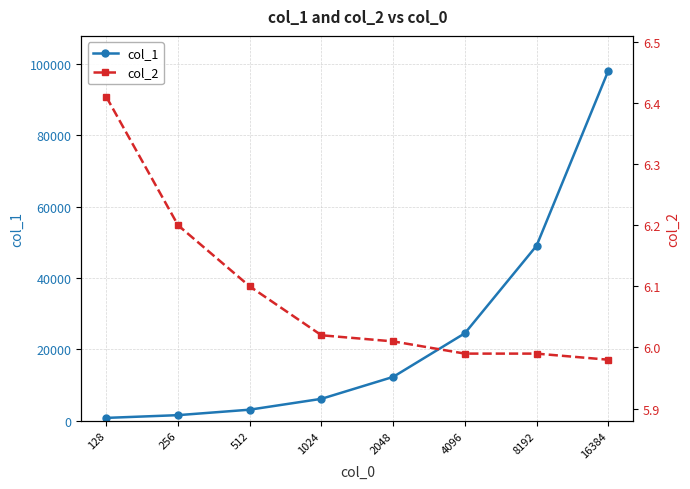

What is the total value across all series at 1024?

6172.0